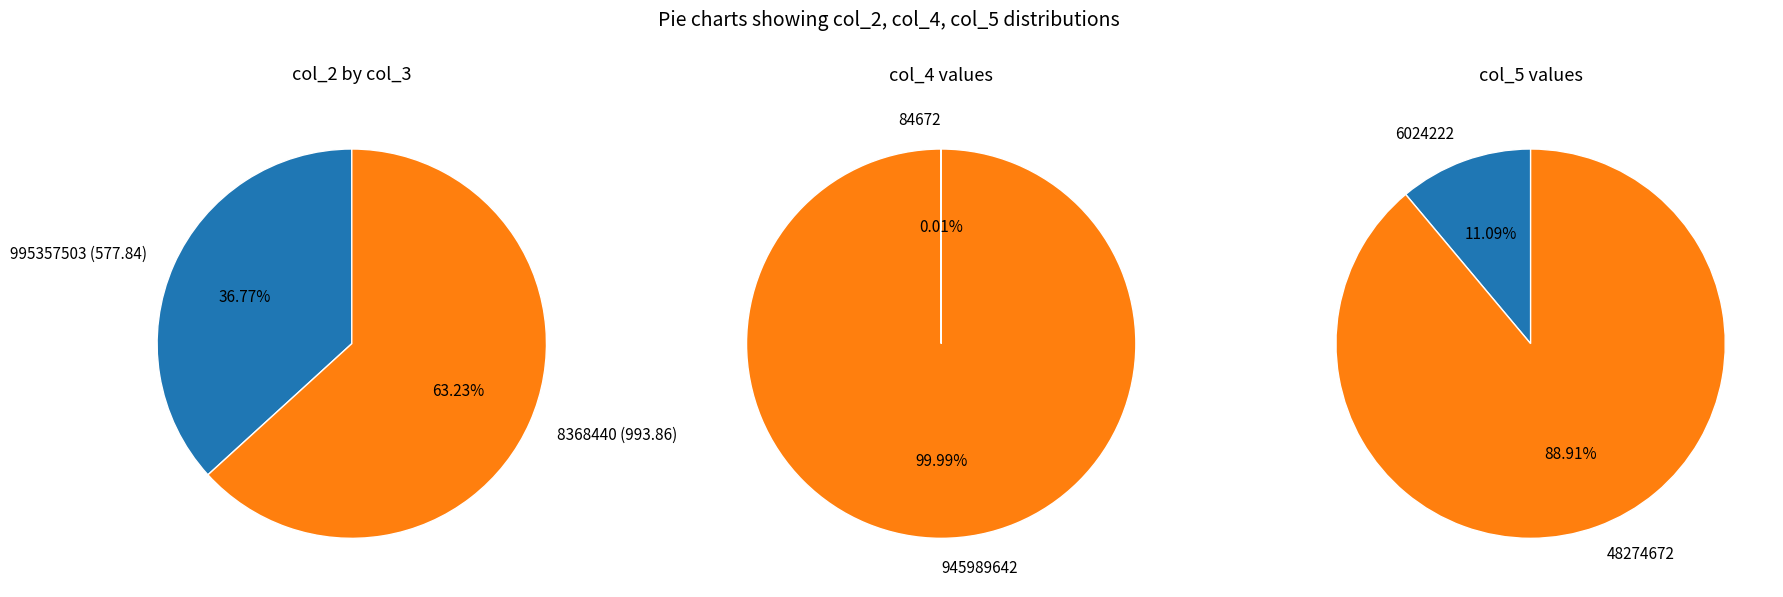

Which slice is the largest?

8368440